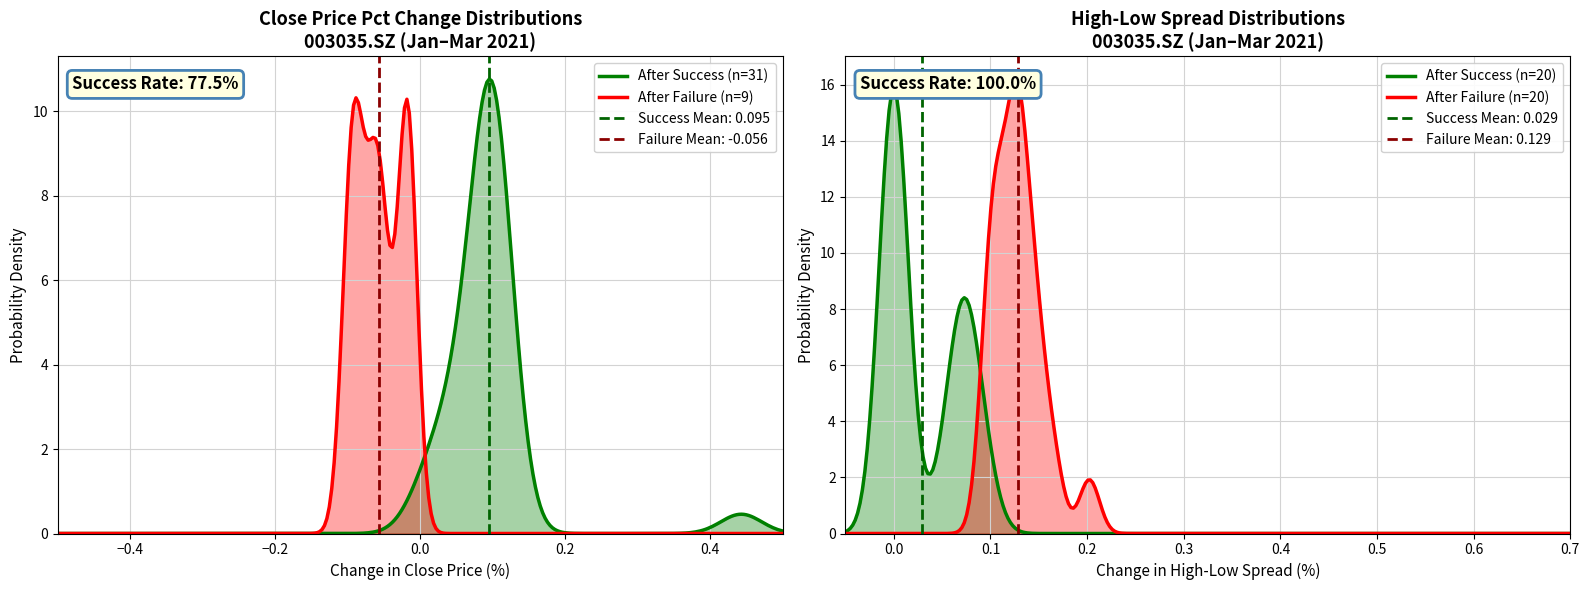

Count the number of data series in this chart.

4